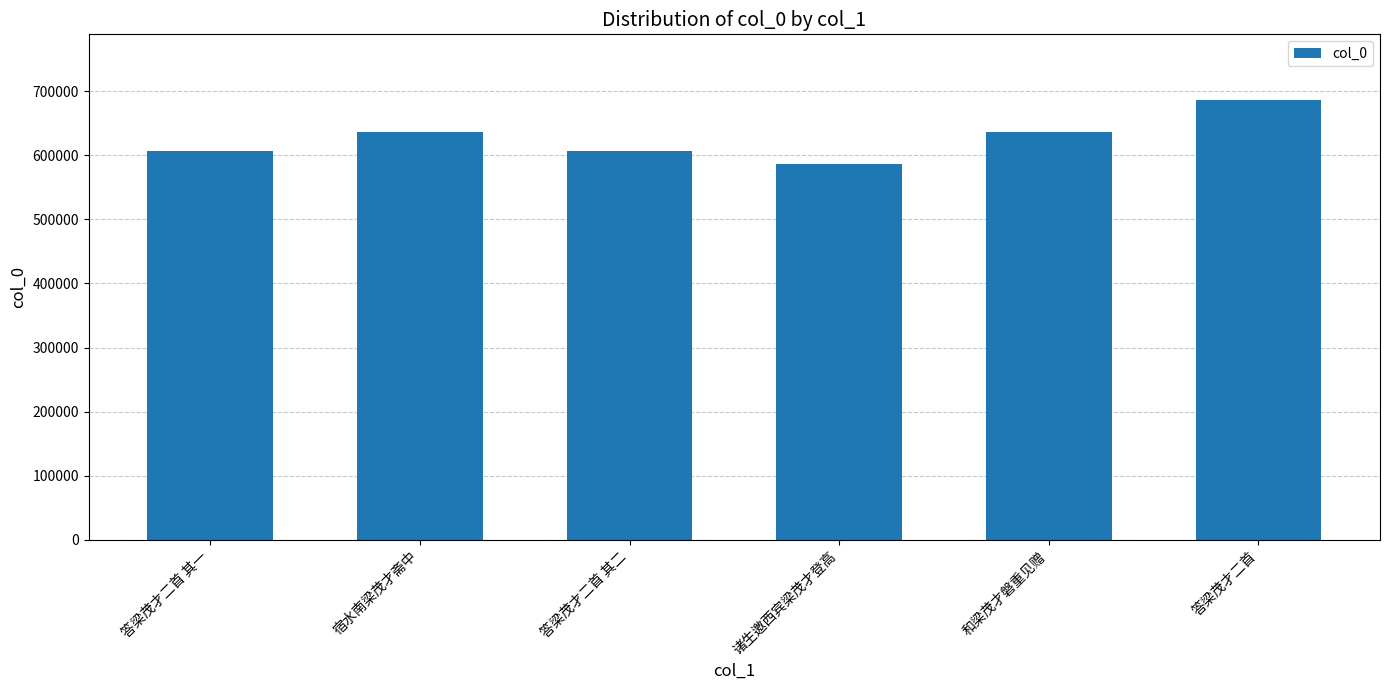

Approximately how many times larger is the value at 答梁茂才二首 其一 compared to 答梁茂才二首 其二?

1.0